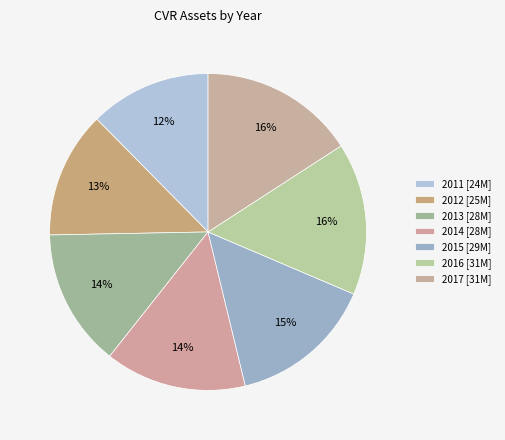

How many slices are in this pie chart?

7